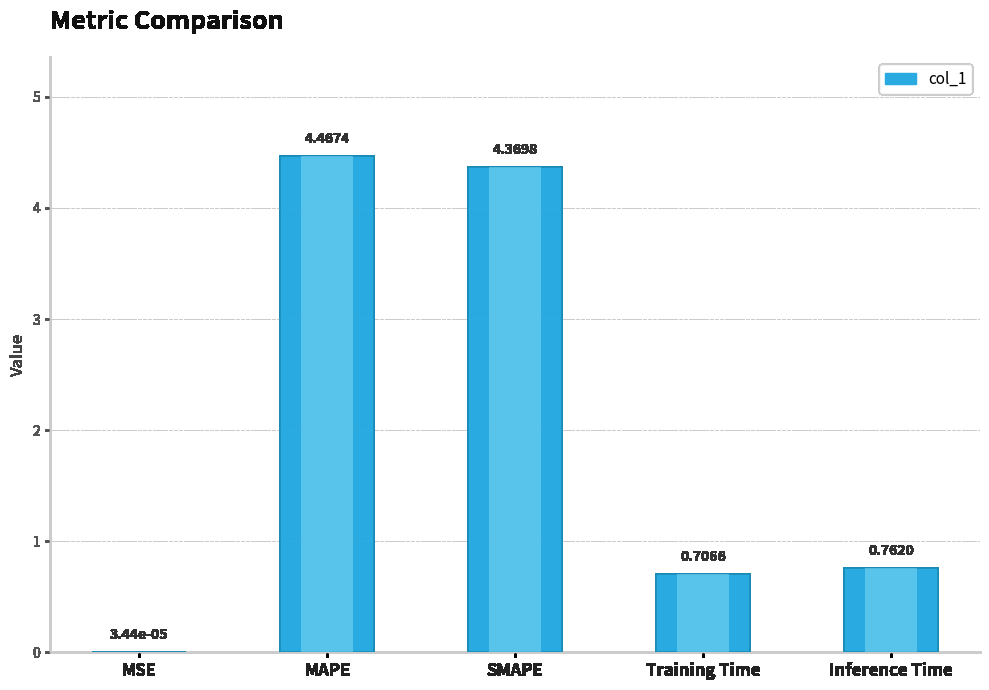

Is it true that the value at MSE is 0.0?

True